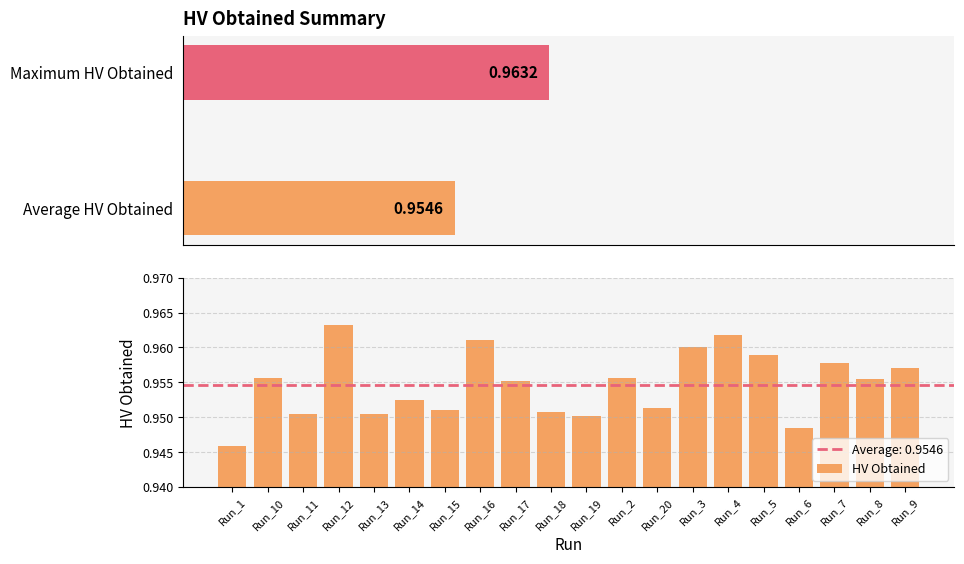

Reading right to left, list all the values displayed in this chart.

Run_9=1.0	Run_8=1.0	Run_7=1.0	Run_6=0.9	Run_5=1.0	Run_4=1.0	Run_3=1.0	Run_20=1.0	Run_2=1.0	Run_19=1.0	Run_18=1.0	Run_17=1.0	Run_16=1.0	Run_15=1.0	Run_14=1.0	Run_13=1.0	Run_12=1.0	Run_11=1.0	Run_10=1.0	Run_1=0.9